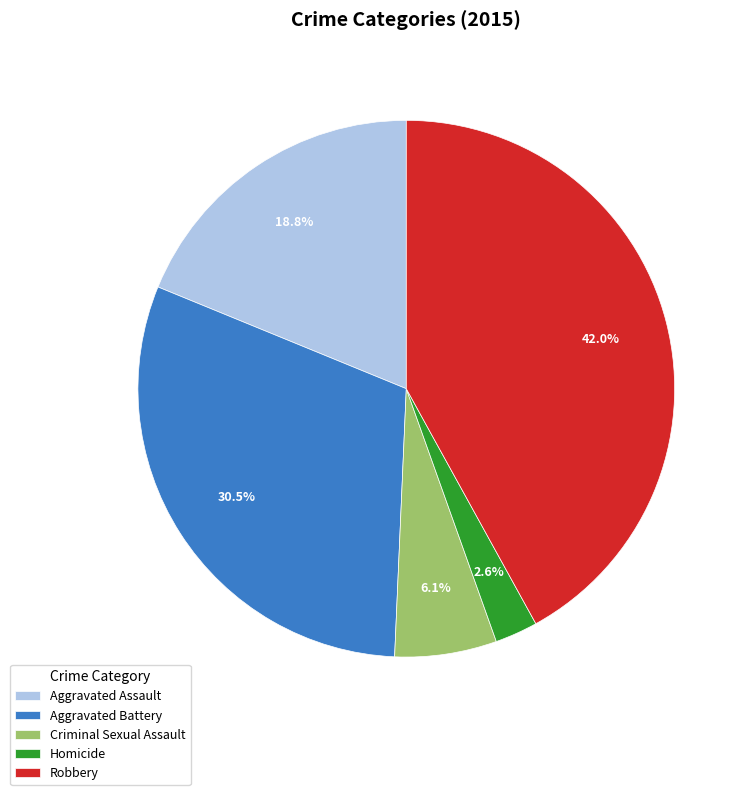

To the nearest percent, what portion does Criminal Sexual Assault represent?

6%